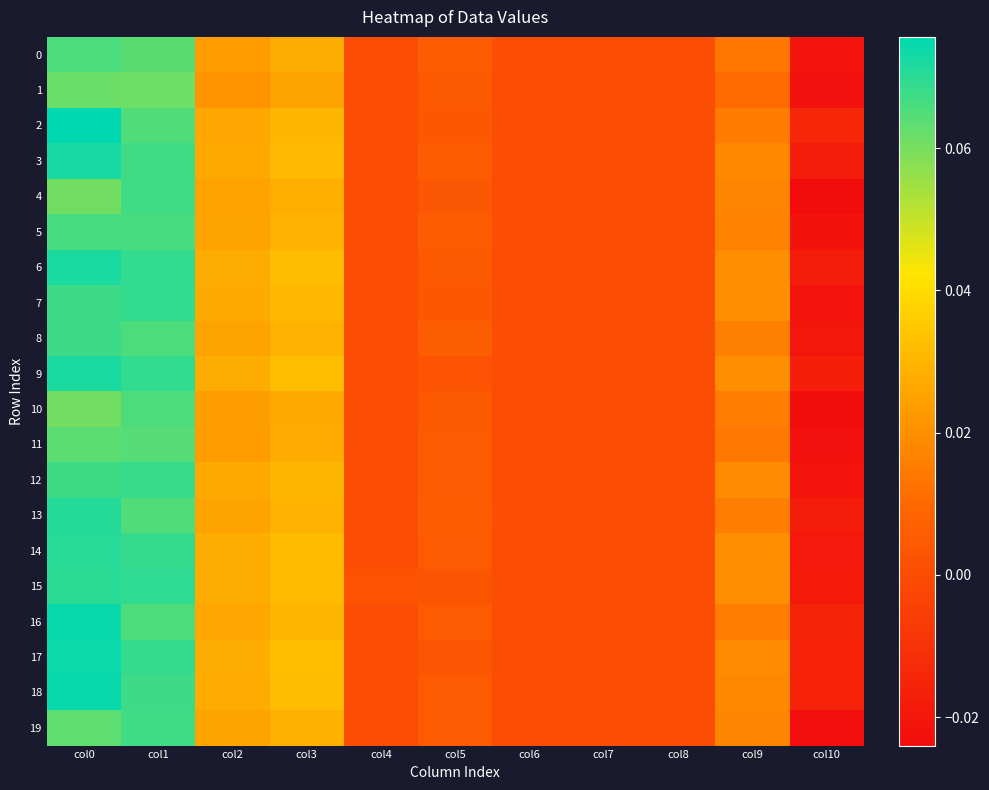

Count the number of data series in this chart.

20